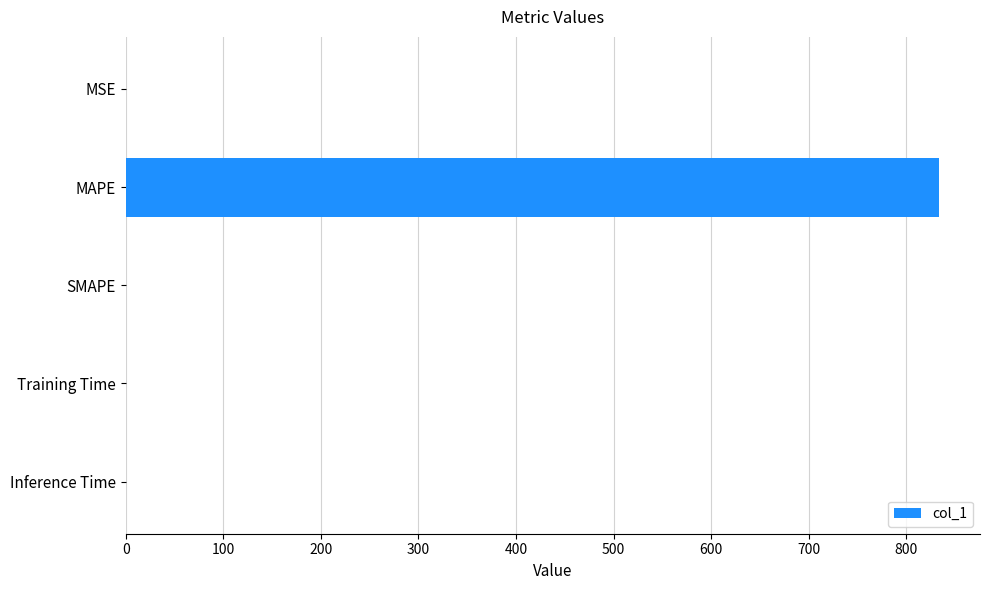

True or false: the data shows 0.0 at Training Time.

True